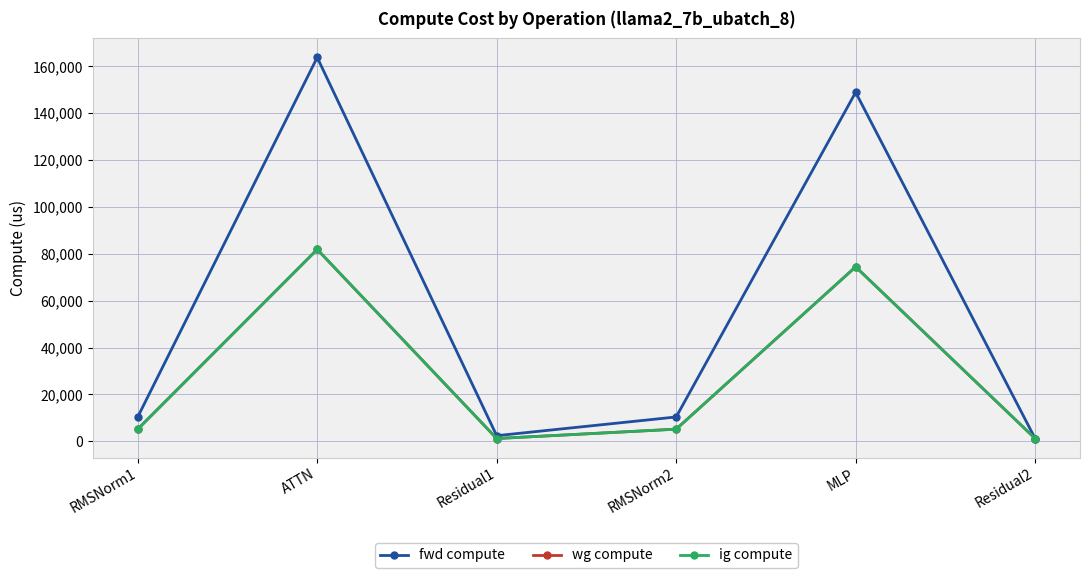

What is the value of the ig compute point at the 3rd from the left?

1213.4